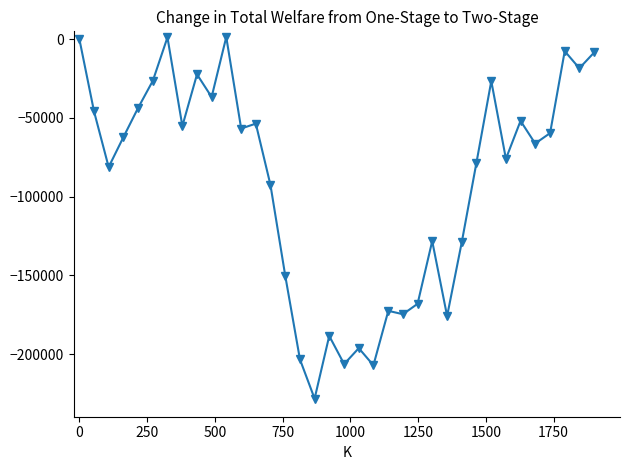

What is the smallest value displayed?

-228356.9